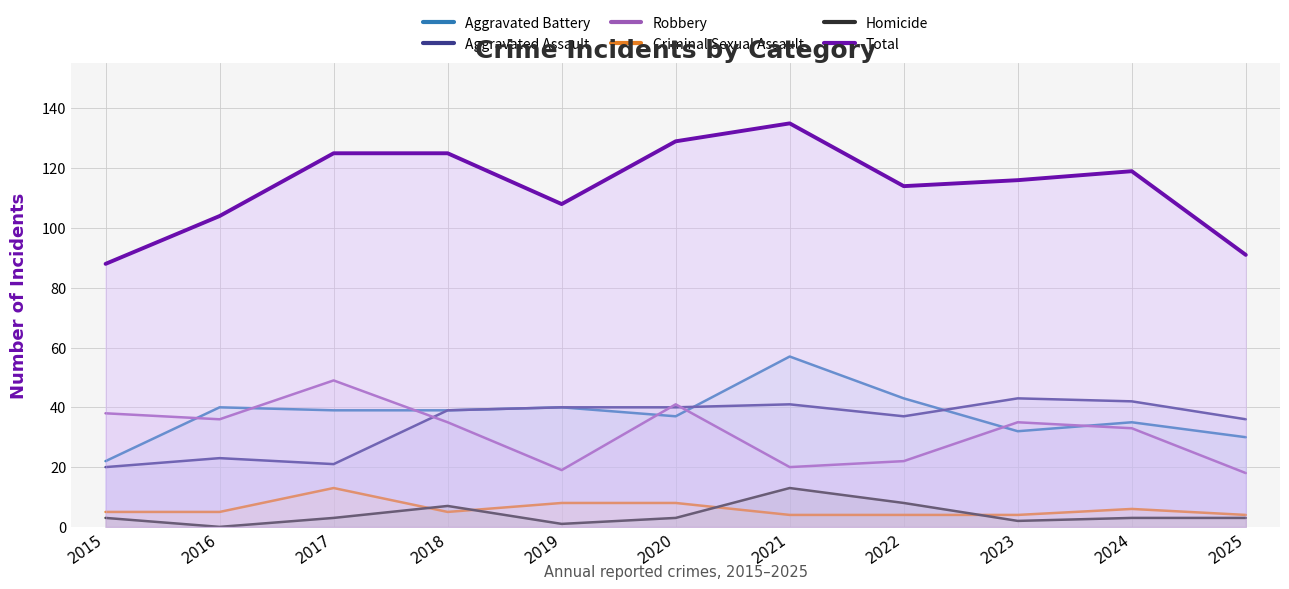

True or false: Criminal Sexual Assault and Aggravated Assault intersect in this chart.

False